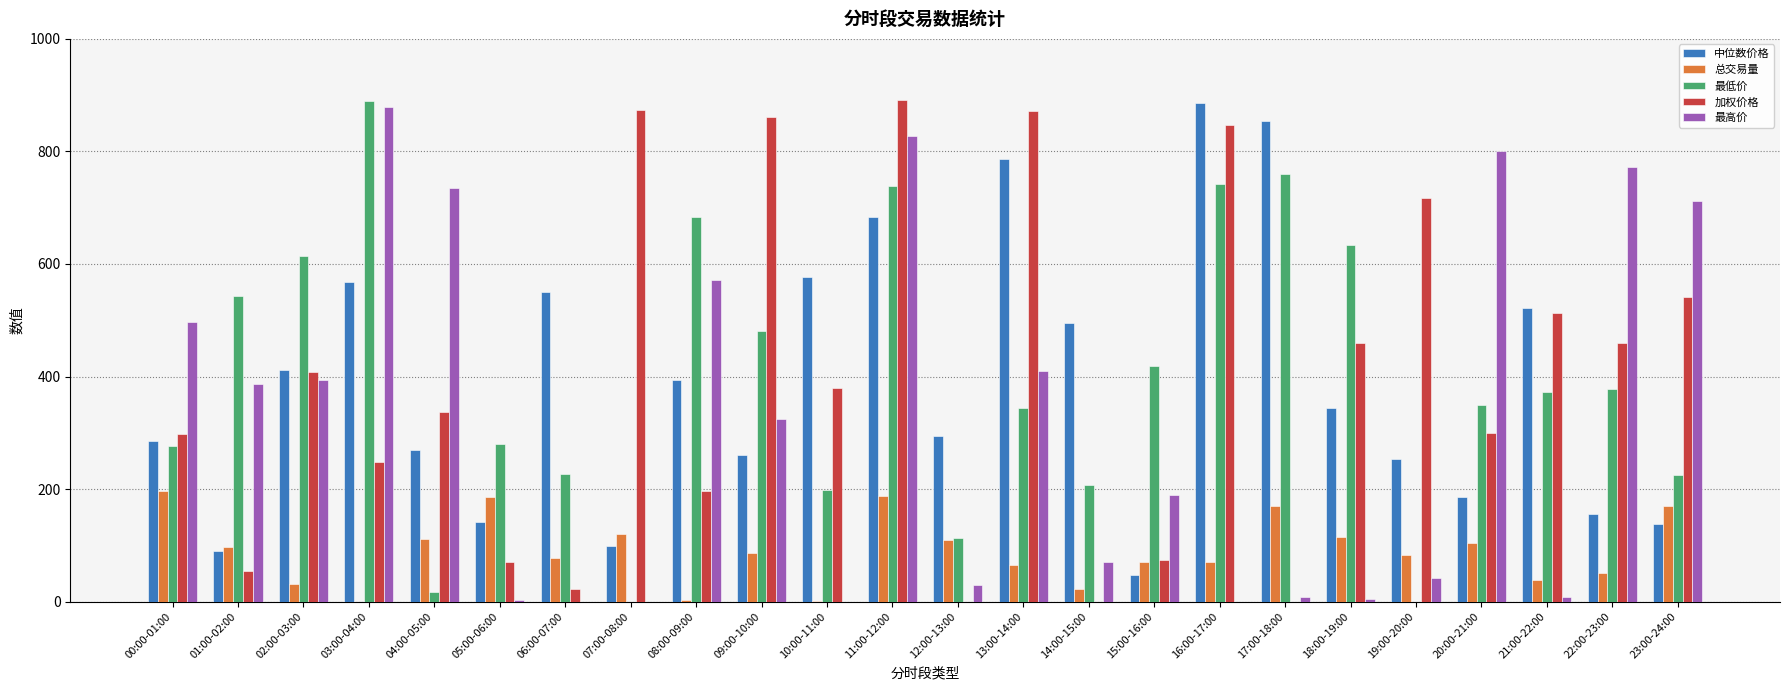

What is the highest value of the 加权价格 series?

890.8